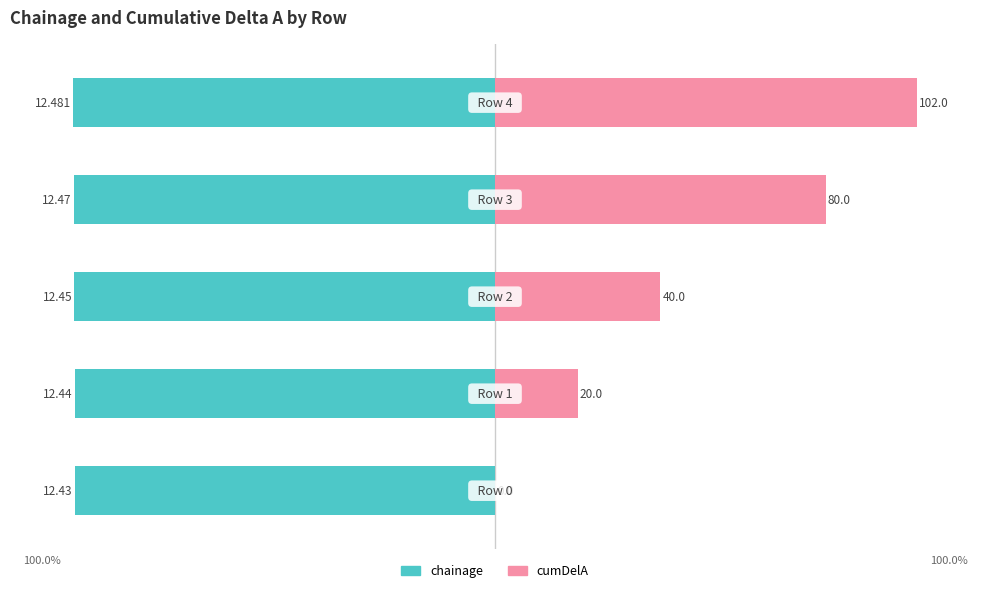

What is the sum of all chainage values?

-498.9